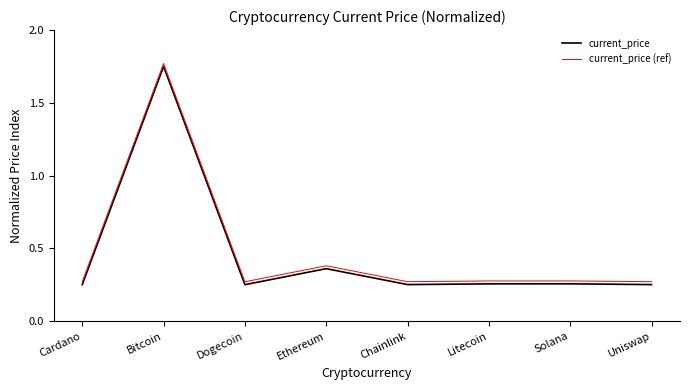

Where is the first local minimum for current_price (ref)?

Dogecoin